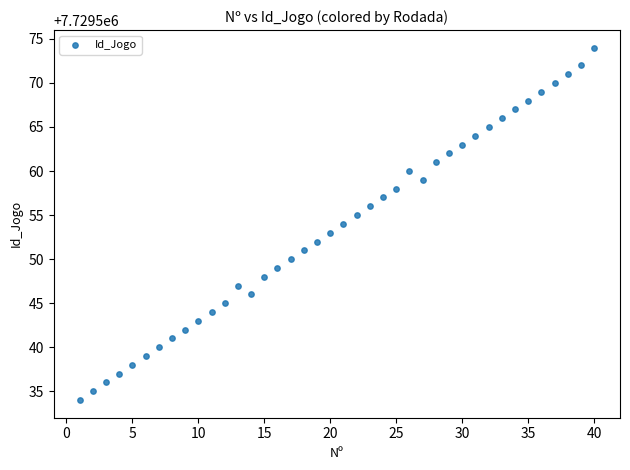

What is the range of Y values (max minus min)?

40